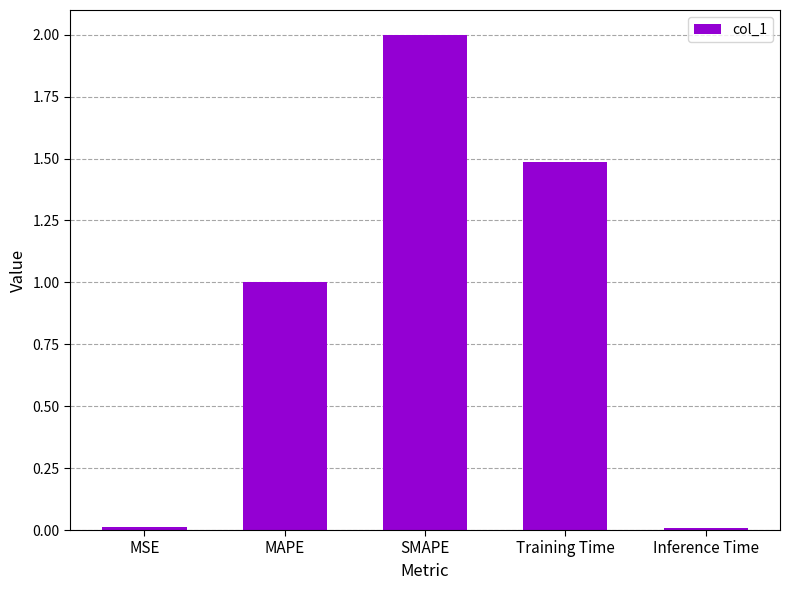

Is it true that the value at MSE is 0.0?

True